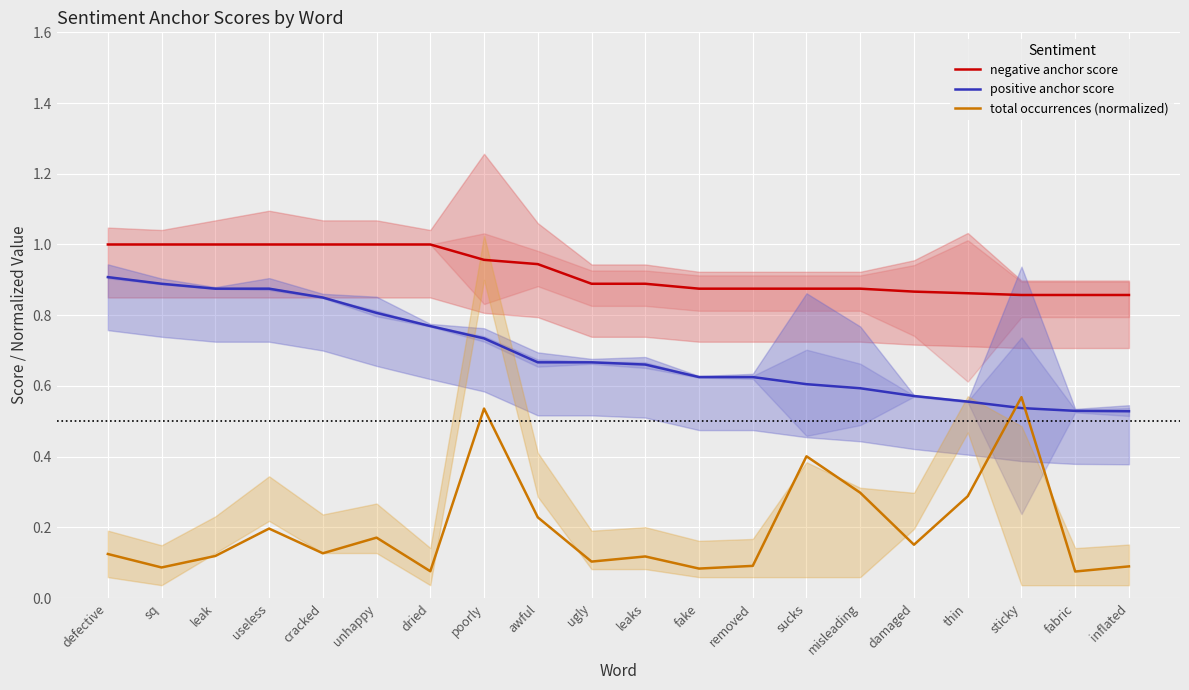

Is it true that total occurrences (normalized) equals 0.1 at fabric?

True